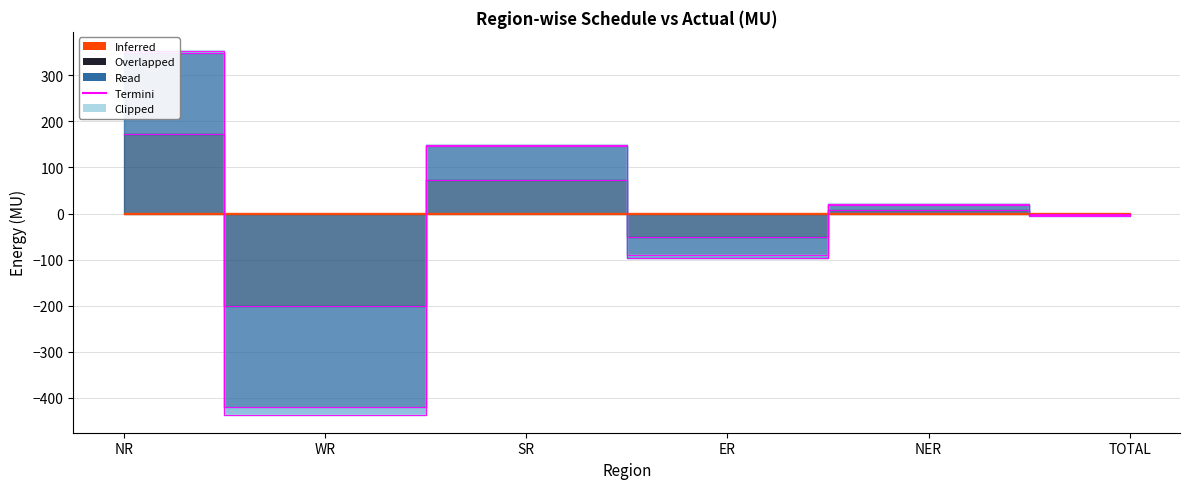

Reading left to right, extract all data points from this chart.

Schedule(MU): 173.0	-202.0	72.9	-52.1	7.4	-0.9
Actual(MU): 353.2	-436.8	148.0	-91.2	21.6	-5.4